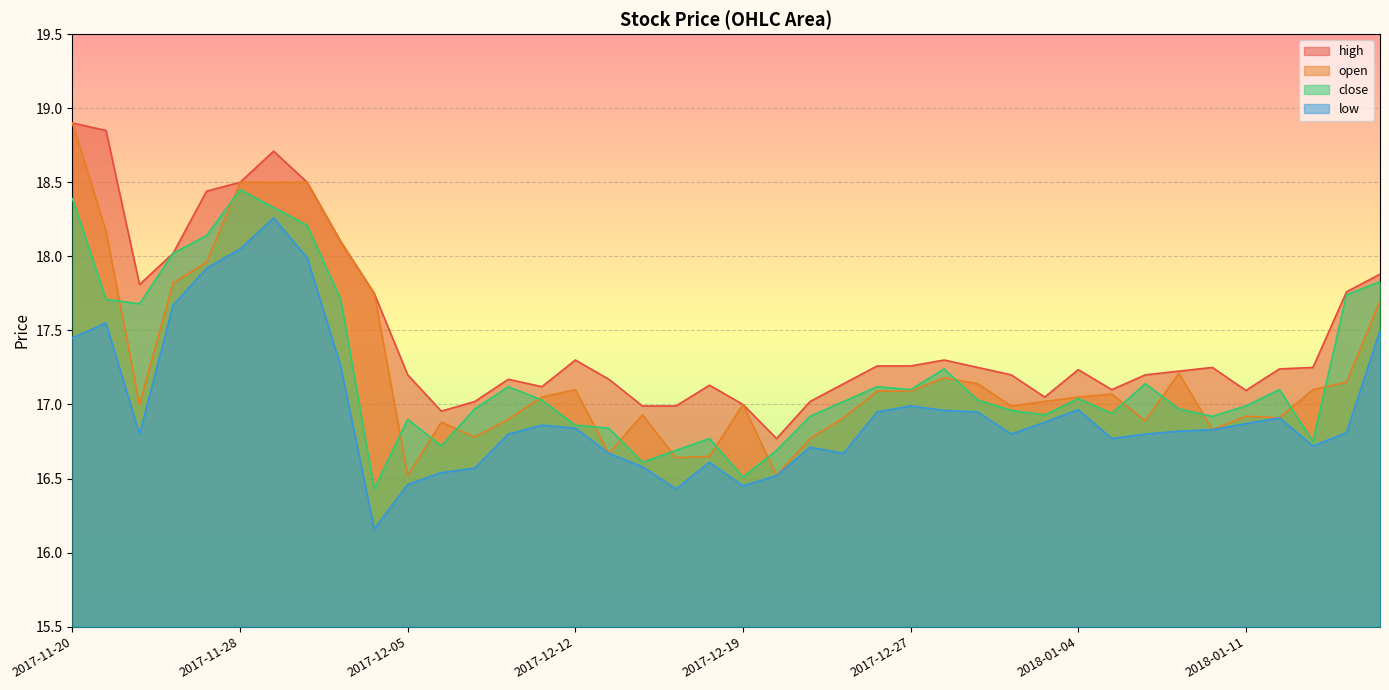

Which series has the largest total across all categories?

high